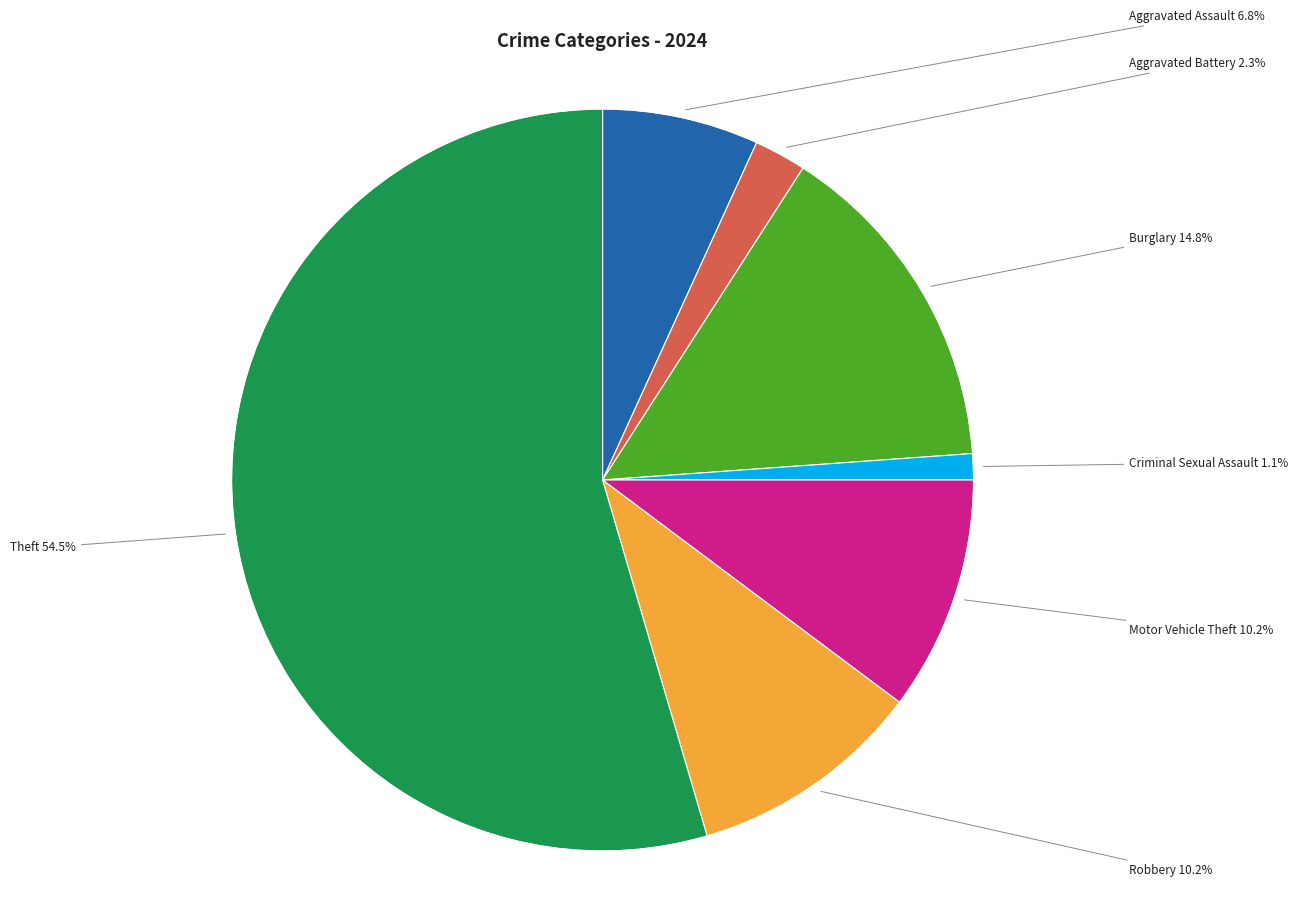

Combined, what portion of the pie is Aggravated Assault and Theft?

61.4%